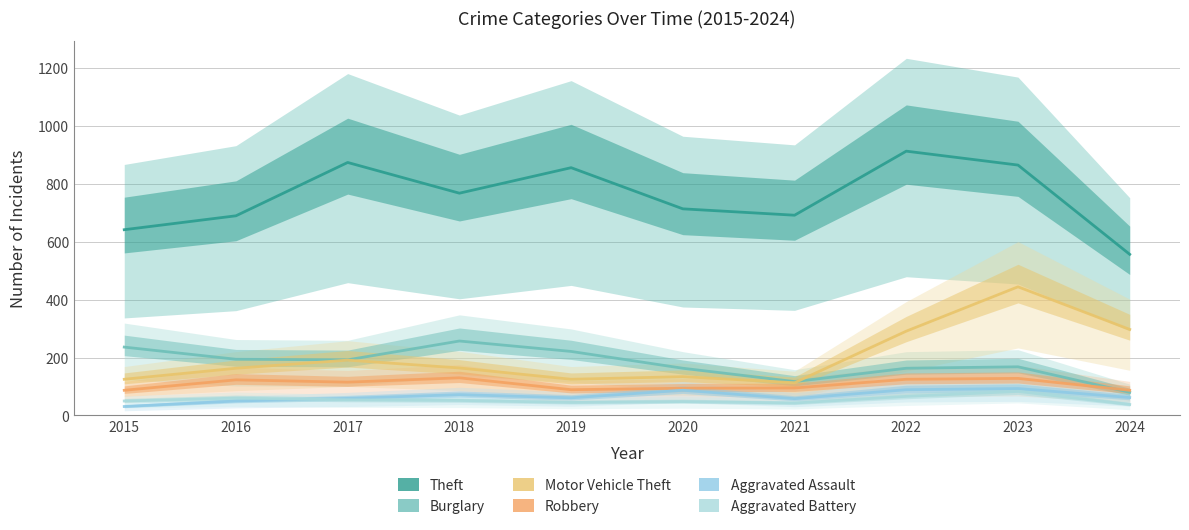

True or false: Aggravated Battery has more than 1 points higher than both neighbors.

True